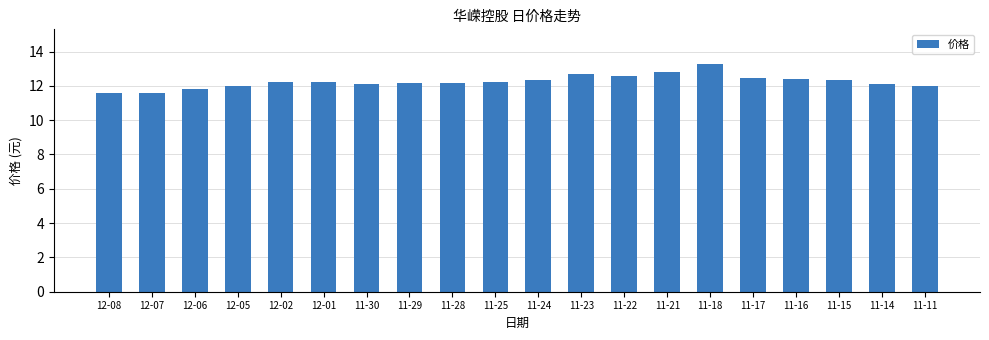

True or false: the data shows 4.8 at 12-08.

False